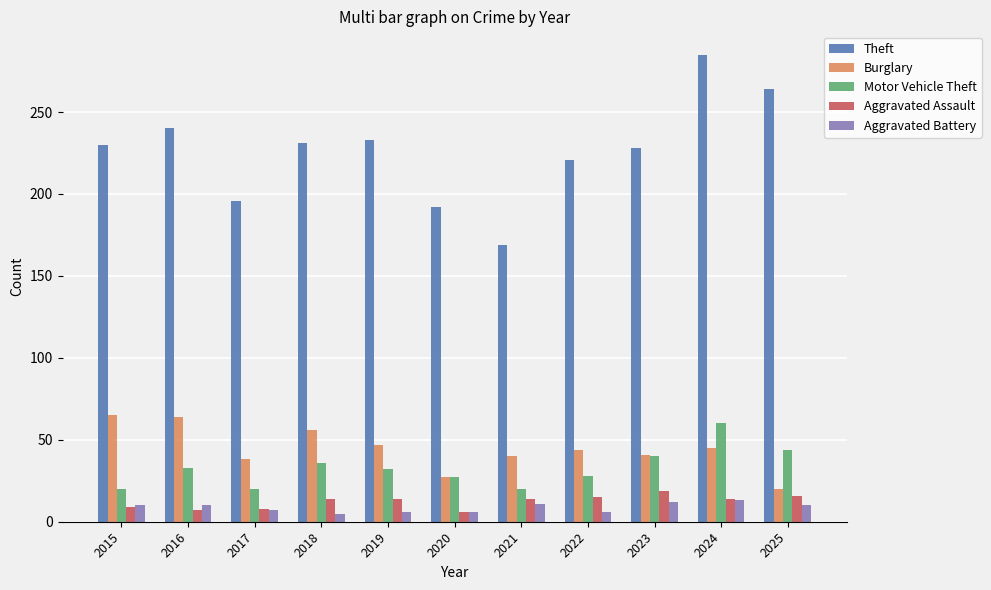

Where does the Motor Vehicle Theft series first go above 32?

2016